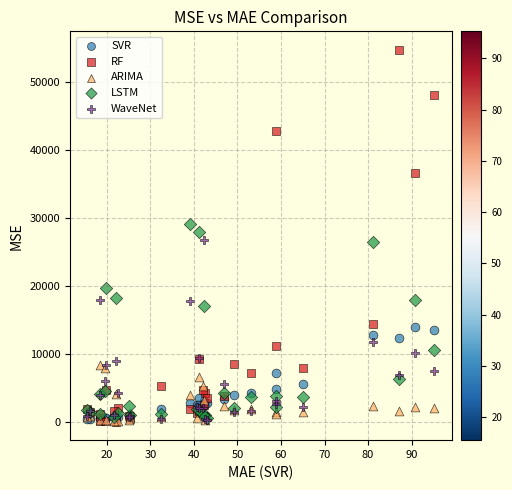

What are all the series names shown in the legend?

SVR, RF, ARIMA, LSTM, WaveNet